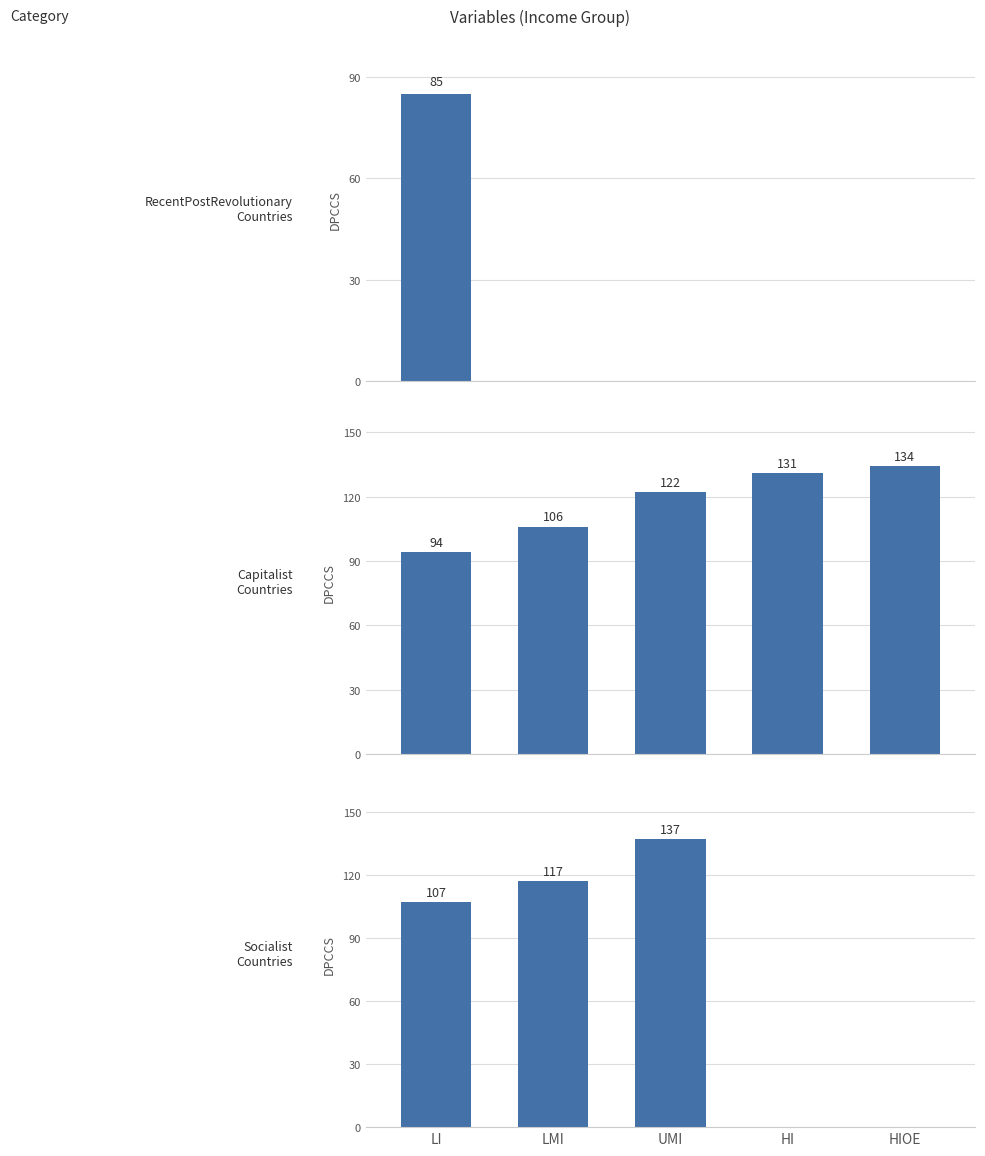

Where is RecentPostRevolutionaryCountries nearest to the value 42?

LMI